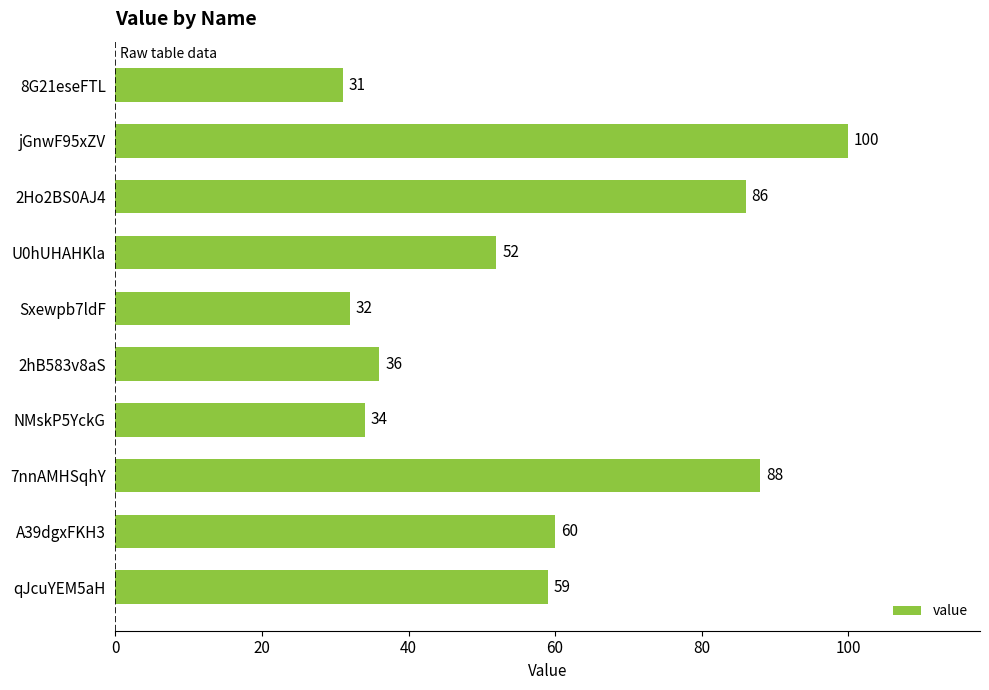

At which label is the value closest to 65?

A39dgxFKH3